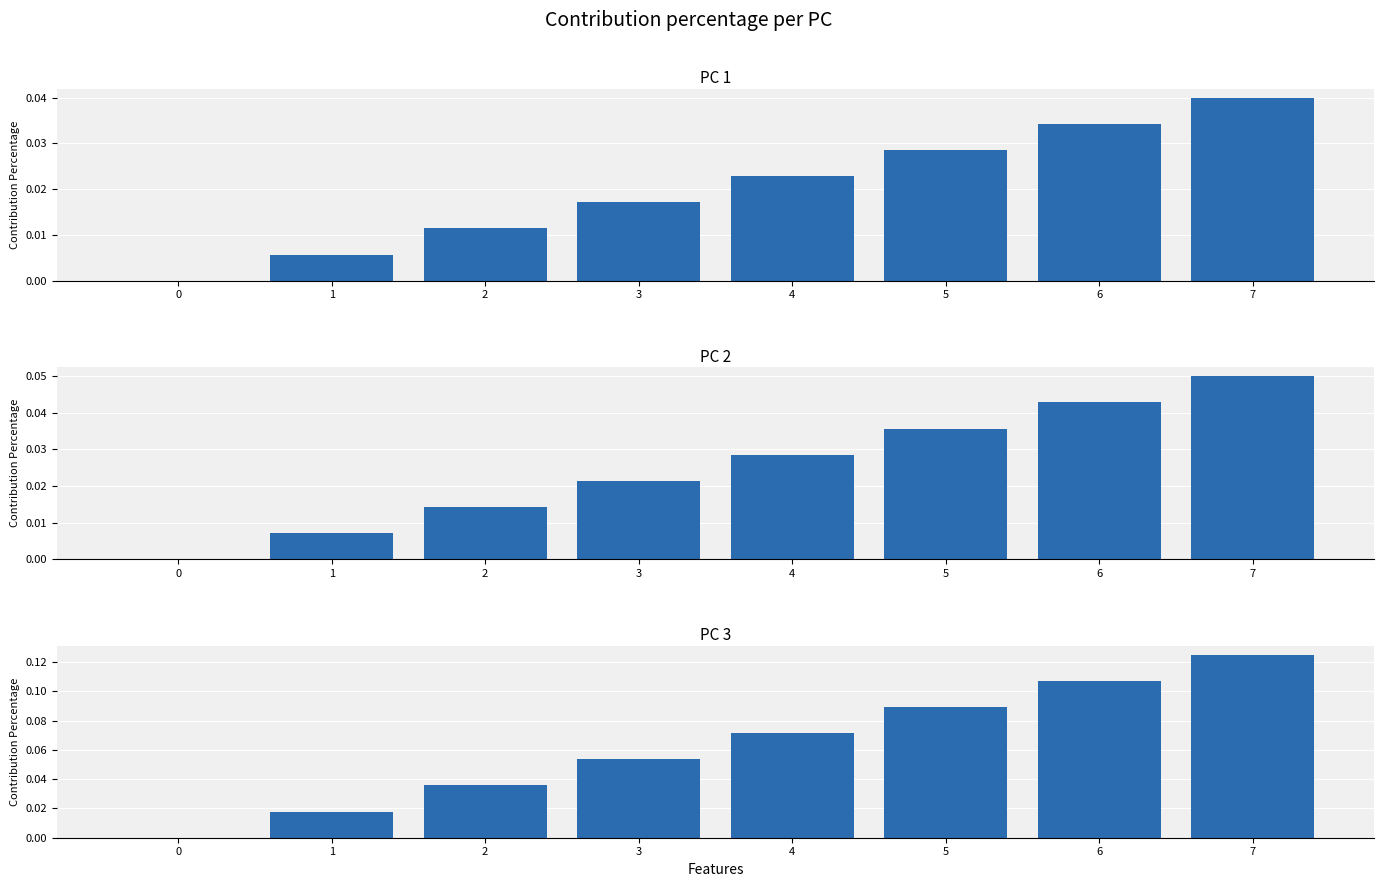

What is the sum of the PC 2 values at 6 and 5?

0.1